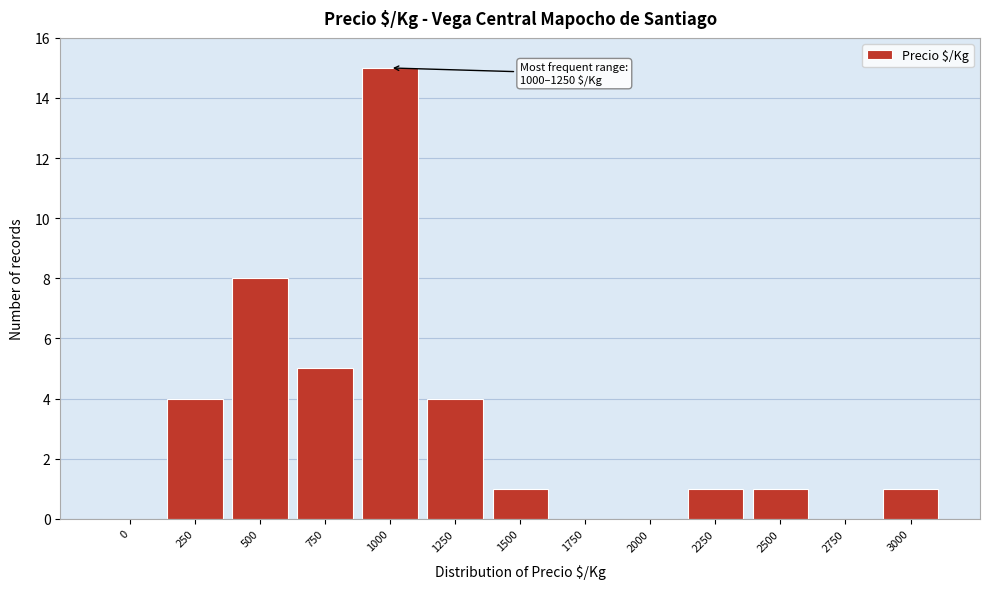

Reading left to right, transcribe all the data shown in this chart.

0=0	250=4	500=8	750=5	1000=15	1250=4	1500=1	1750=0	2000=0	2250=1	2500=1	2750=0	3000=1